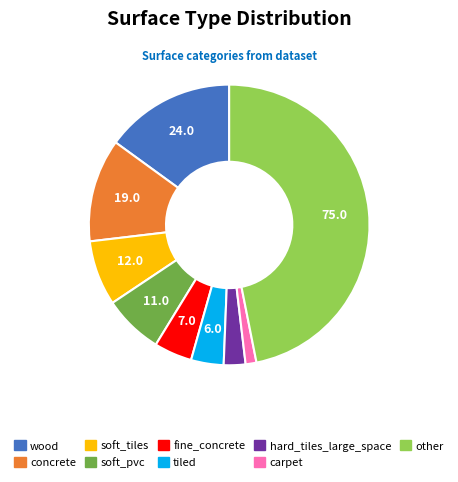

Rank the categories by value from highest to lowest.

other, wood, concrete, soft_tiles, soft_pvc, fine_concrete, tiled, hard_tiles_large_space, carpet